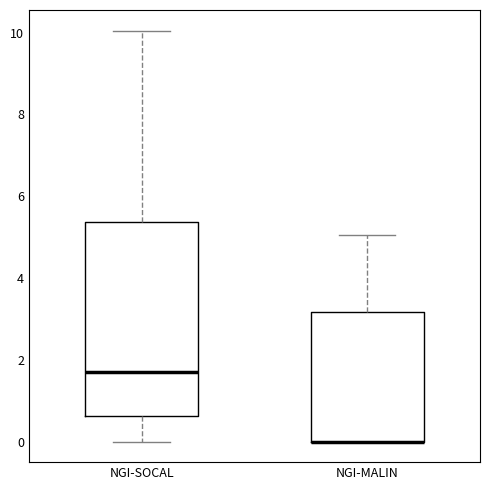

Reading left to right, transcribe this box plot: for each box, give where its median line is, the range the box spans, and where its two whiskers end, as read against the y-axis. The values are not printed on the chart, so give them approximately, as read against the axis.

NGI-SOCAL: median 1.8, box 0.6 to 5.4, whiskers 0.0 to 10.0
NGI-MALIN: median 0.0 (drawn on the box's lower edge), box 0.0 to 3.2, whiskers 0.0 to 5.0